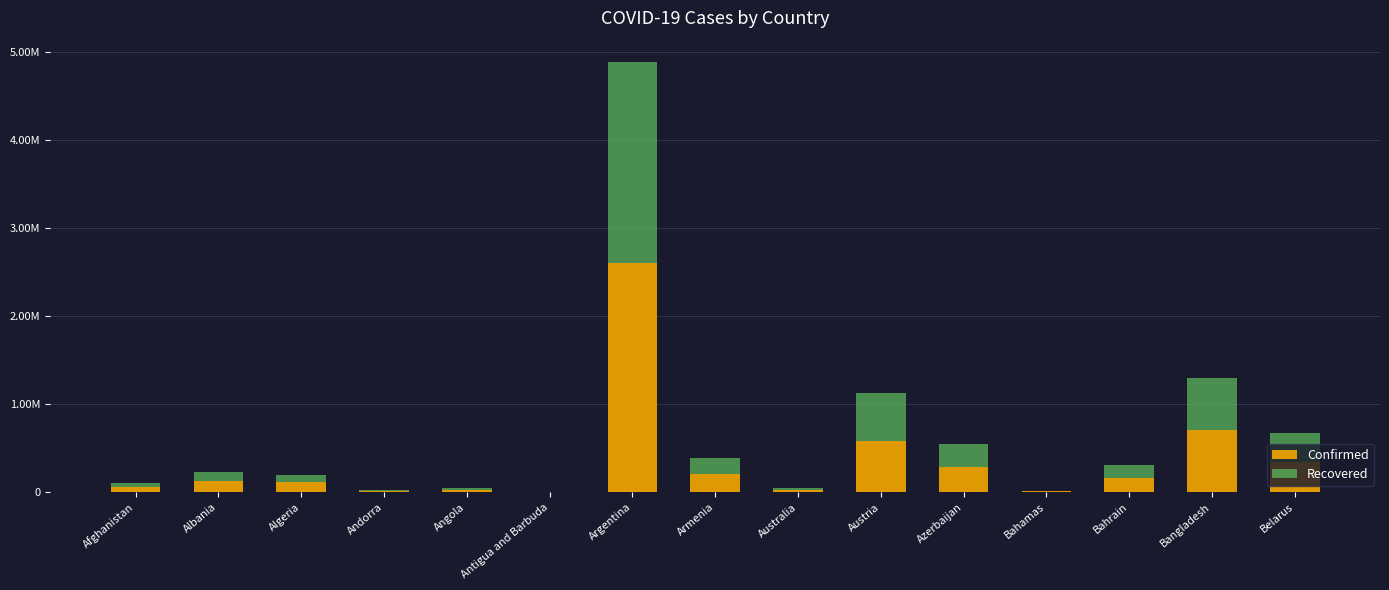

What is the label of the 14th bar from the right?

Albania